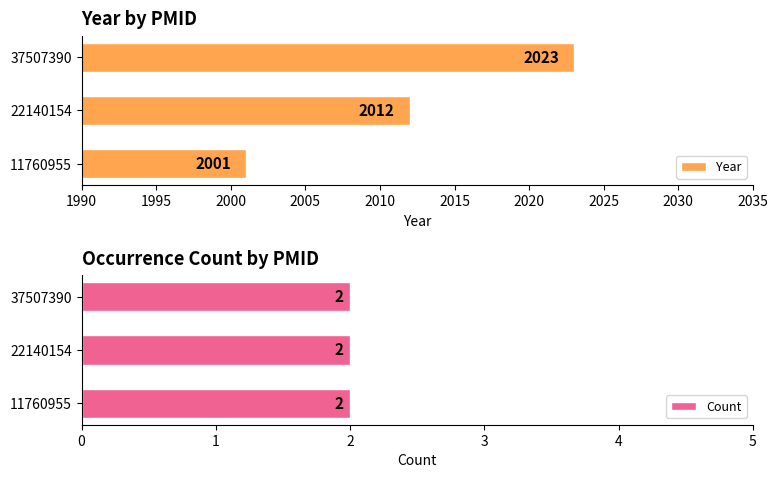

Is it true that Year equals 2001 at 11760955?

True